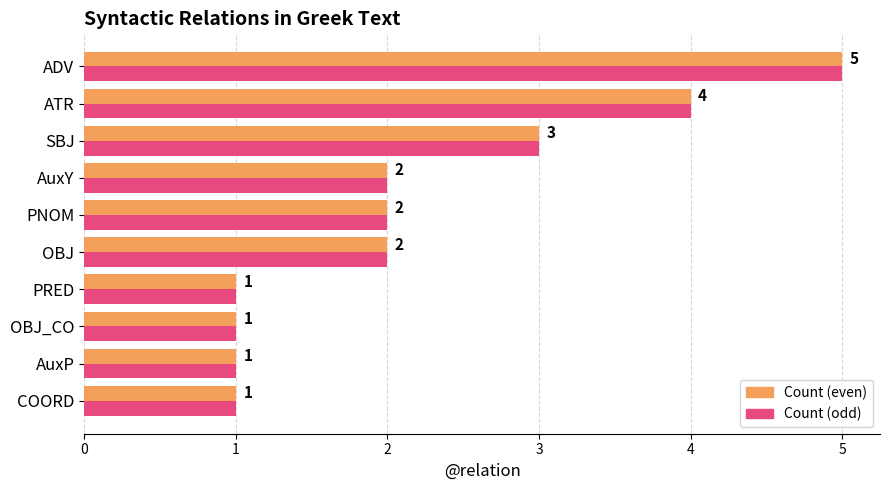

How many distinct data groups are displayed?

2